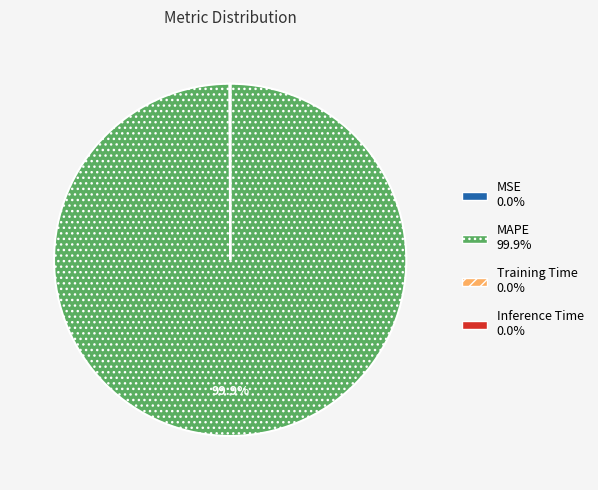

Is there a majority slice in this chart?

Yes